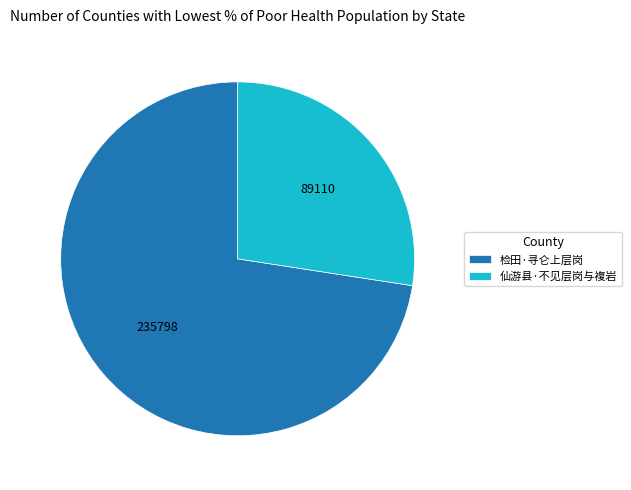

Is there a majority slice in this chart?

Yes